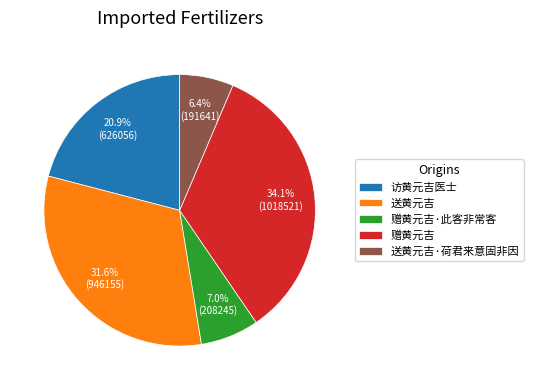

Is it true that 赠黄元吉 is 47% of the pie?

False